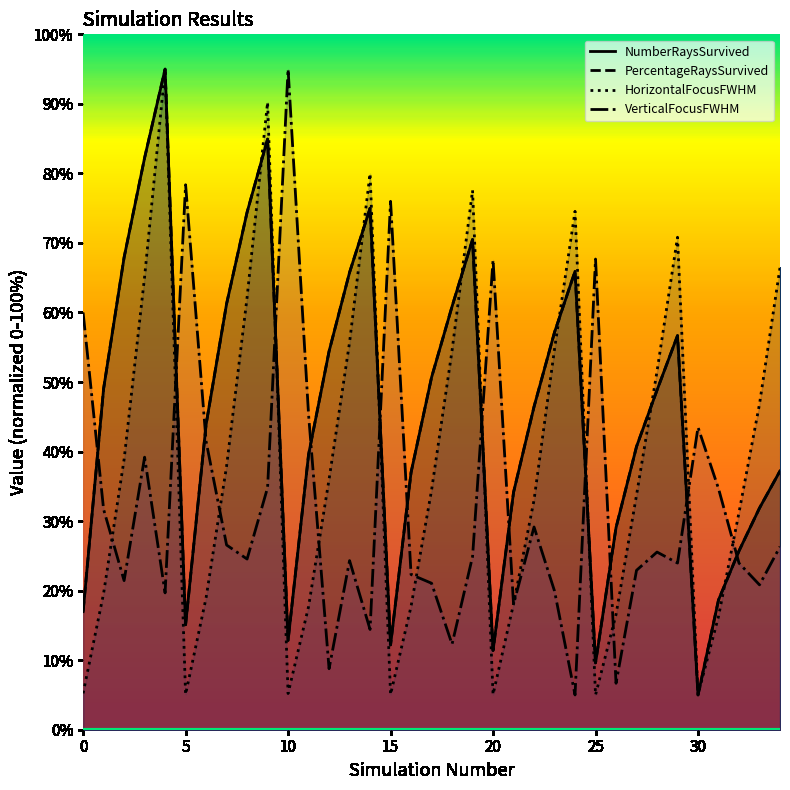

Which category has the lowest value across all series?

30